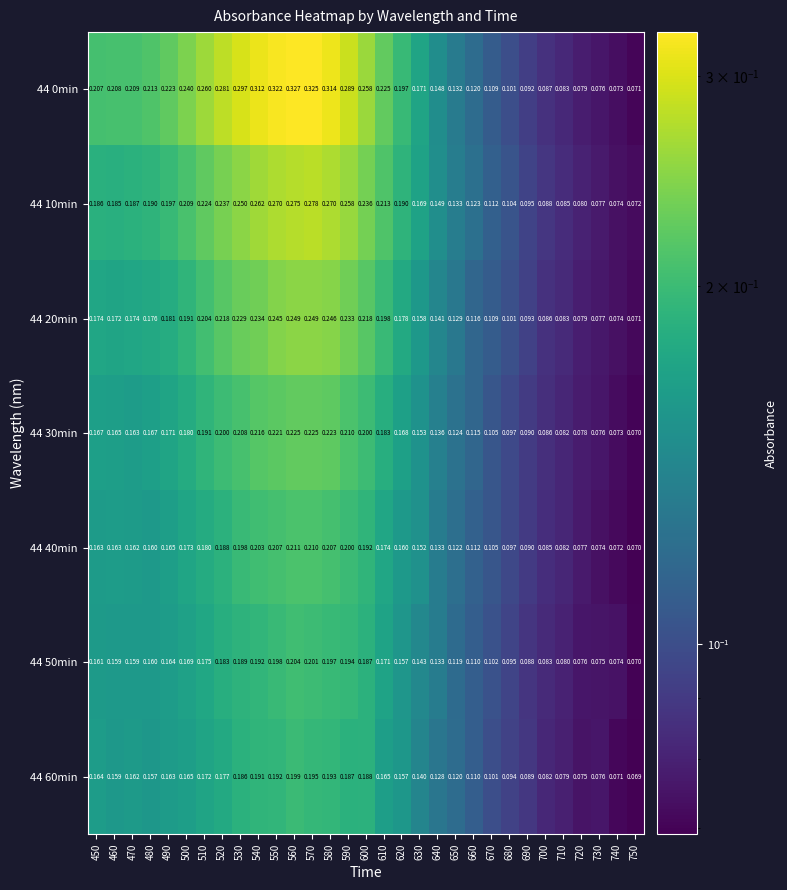

Is the value of 44 20min at 610 greater than the value of 44 0min at 450?

No